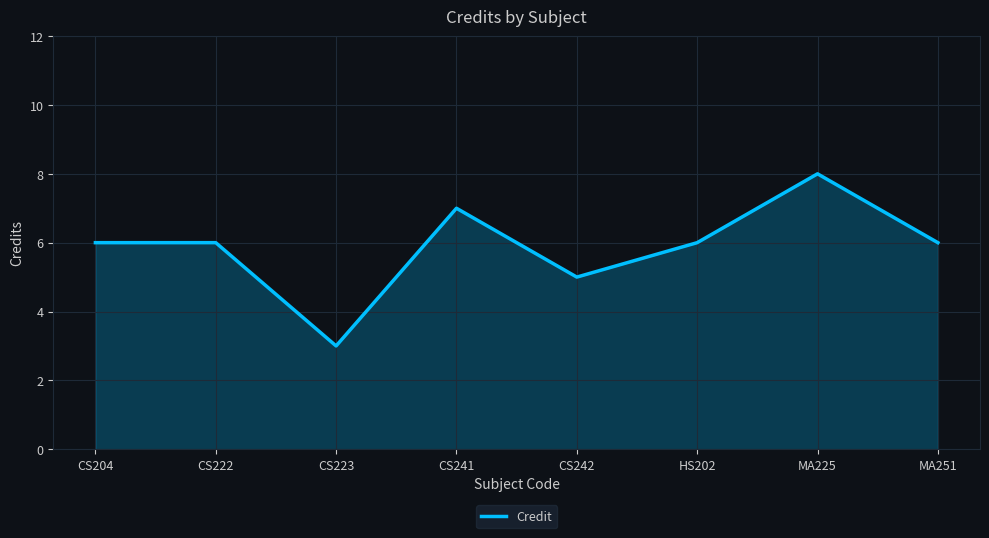

Is it true that the value at CS241 is 2?

False